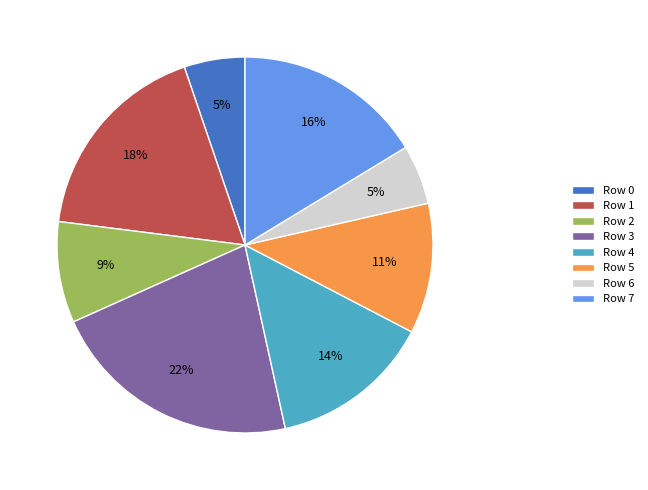

What percentage is the Row 1 slice, to the nearest percent?

18%